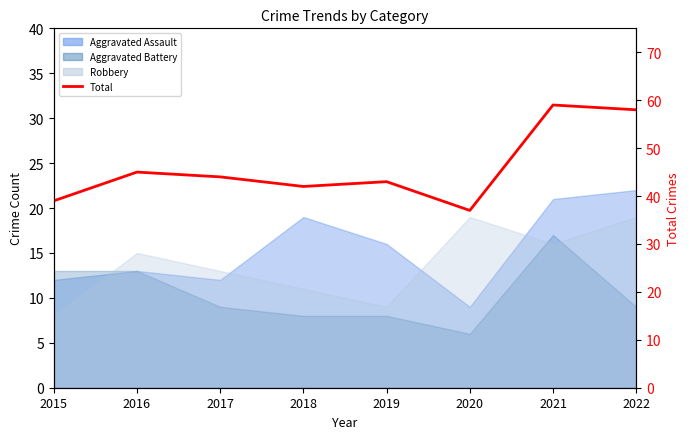

Which has a higher value, 2019 or 2015?

2019